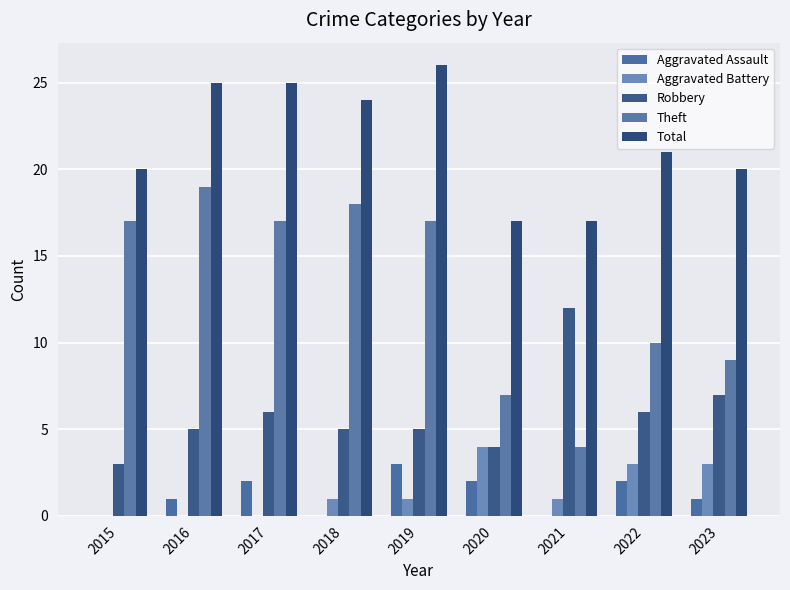

Count the number of data series in this chart.

5